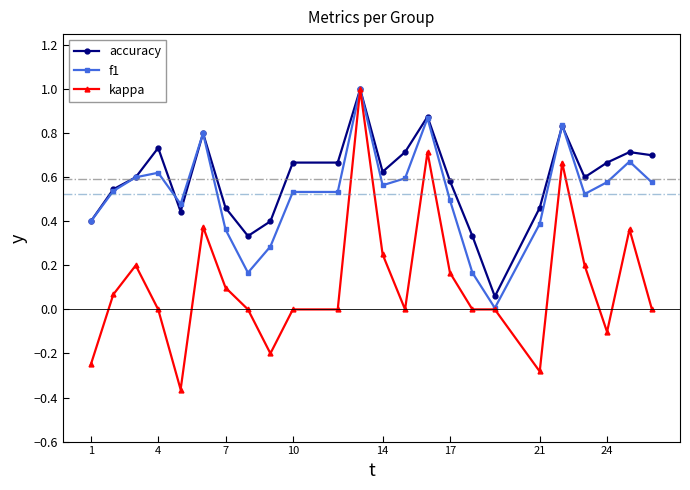

True or false: f1 has more than 2 interior local peaks.

True